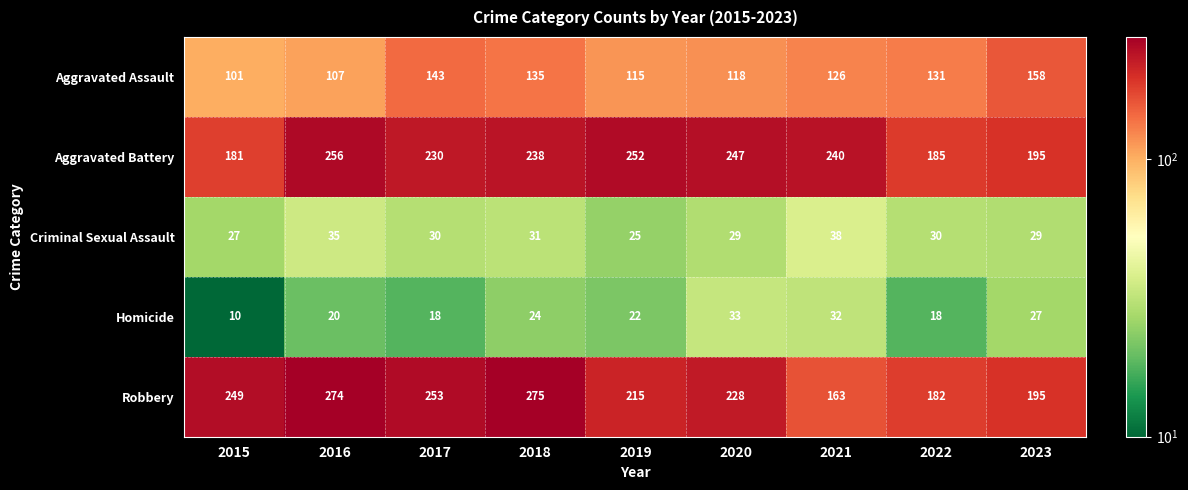

How many data points does each series have?

9